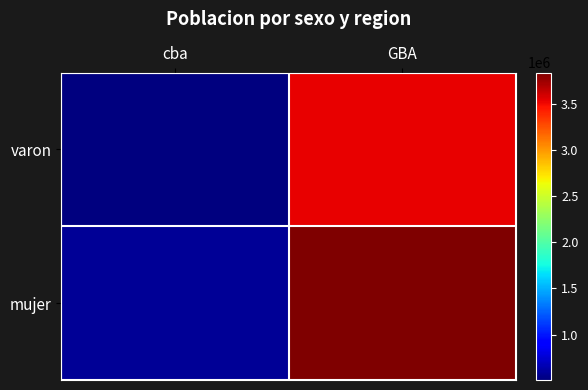

Which series has the largest total across all categories?

mujer